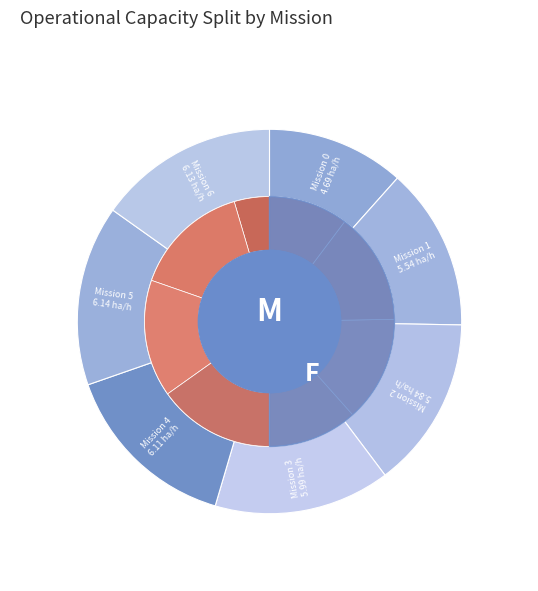

The 2 slice represents 14% of the pie. True or false?

True